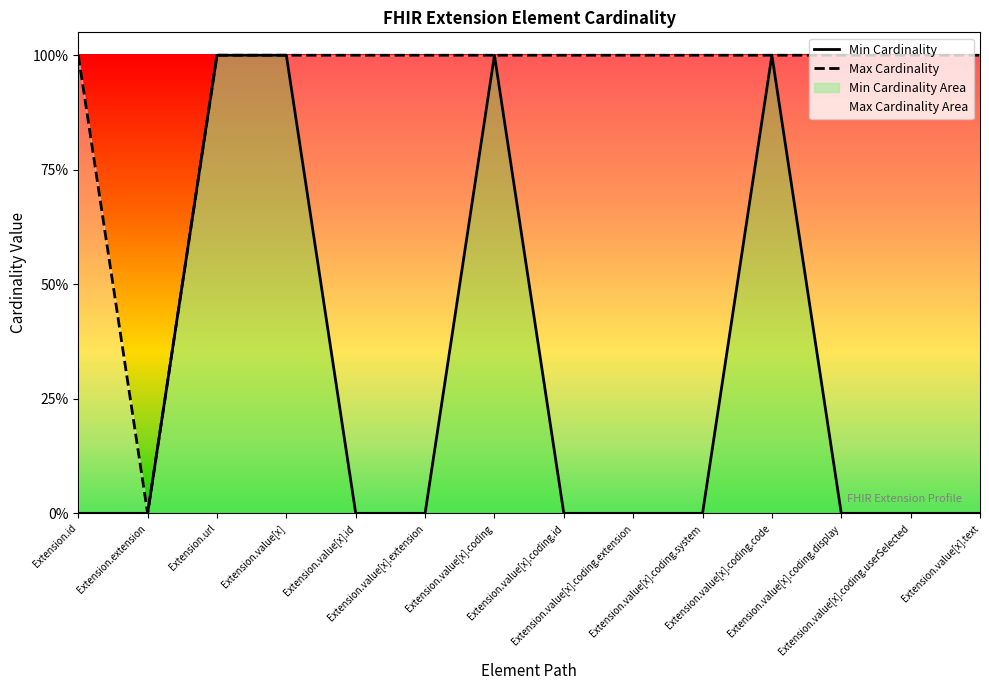

Rank the series by their average value, from highest to lowest.

Max Cardinality, Min Cardinality